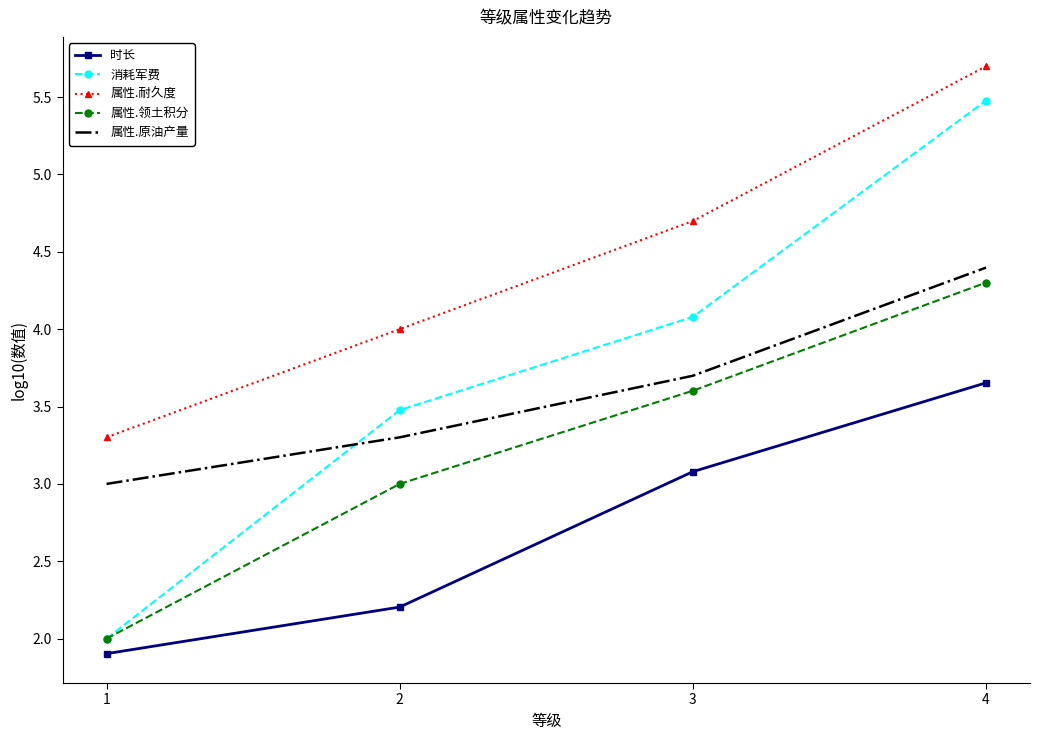

Is the value of 属性.耐久度 at 2 greater than the value of 消耗军费 at 1?

Yes